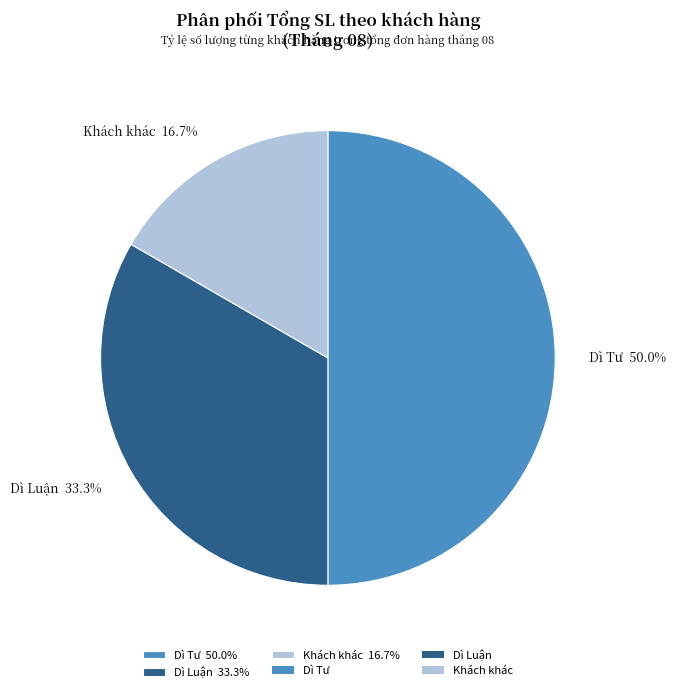

How many slices are in this pie chart?

3